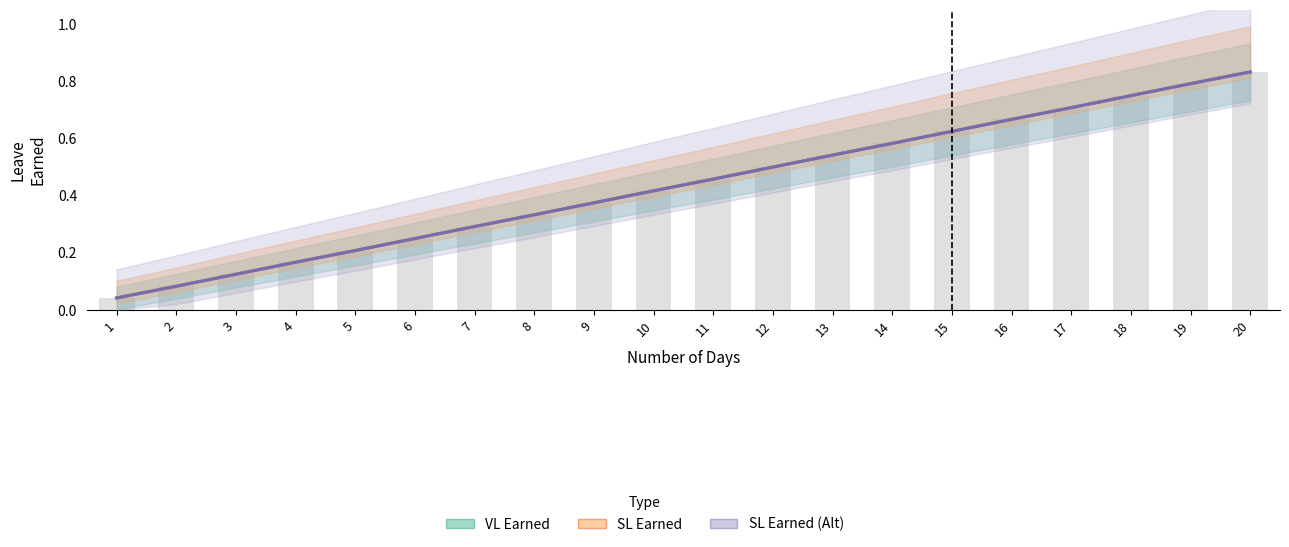

At which category is the sum across all series the highest?

20